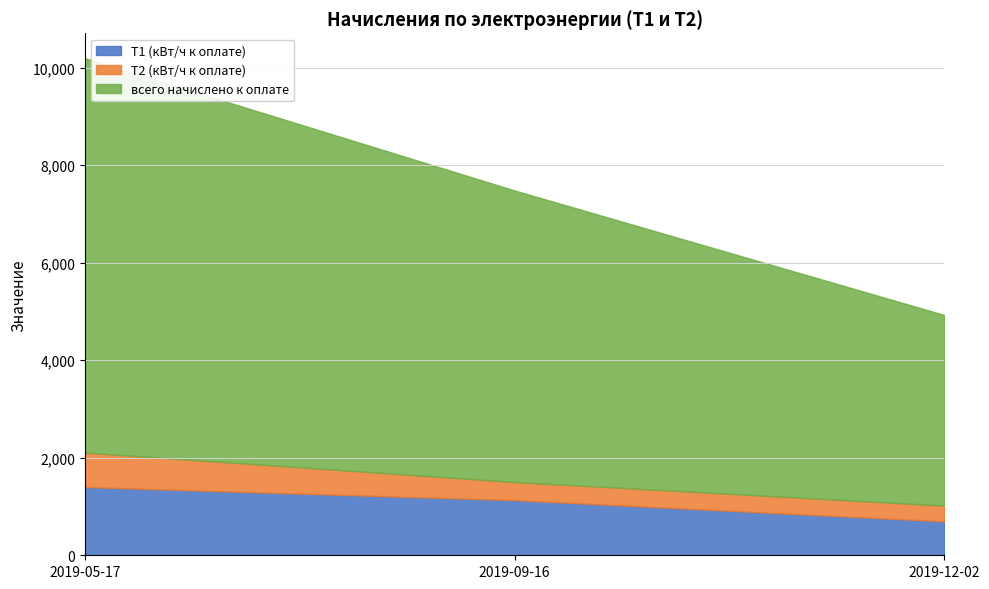

What is the sum of all T1 (кВт/ч к оплате) values?

3224.0